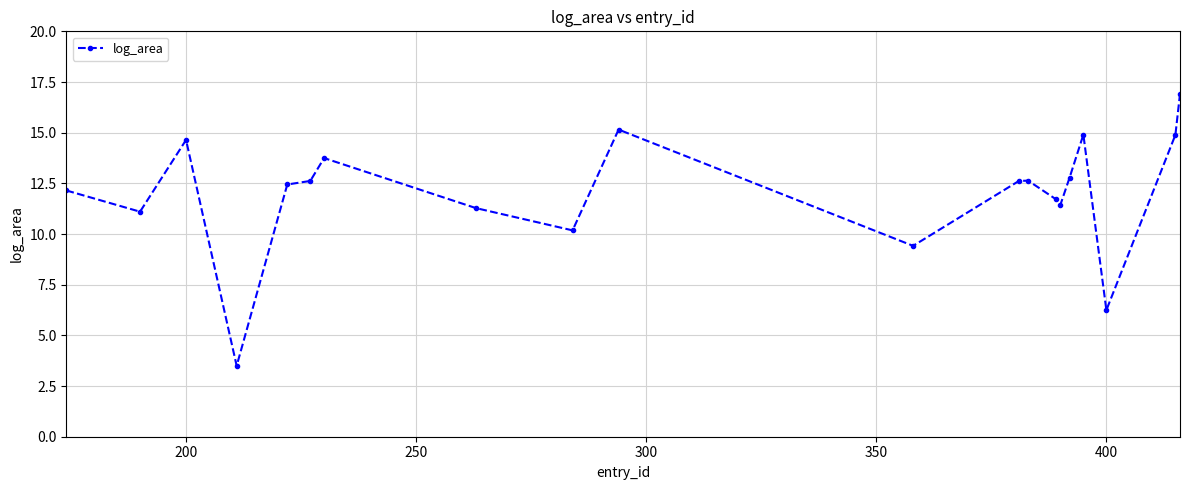

Reading left to right, extract all data points from this chart.

12.1	11.1	14.6	3.5	12.4	12.6	13.7	11.3	10.2	15.2	9.4	12.6	12.6	11.7	11.4	12.8	14.9	6.2	14.9	16.9